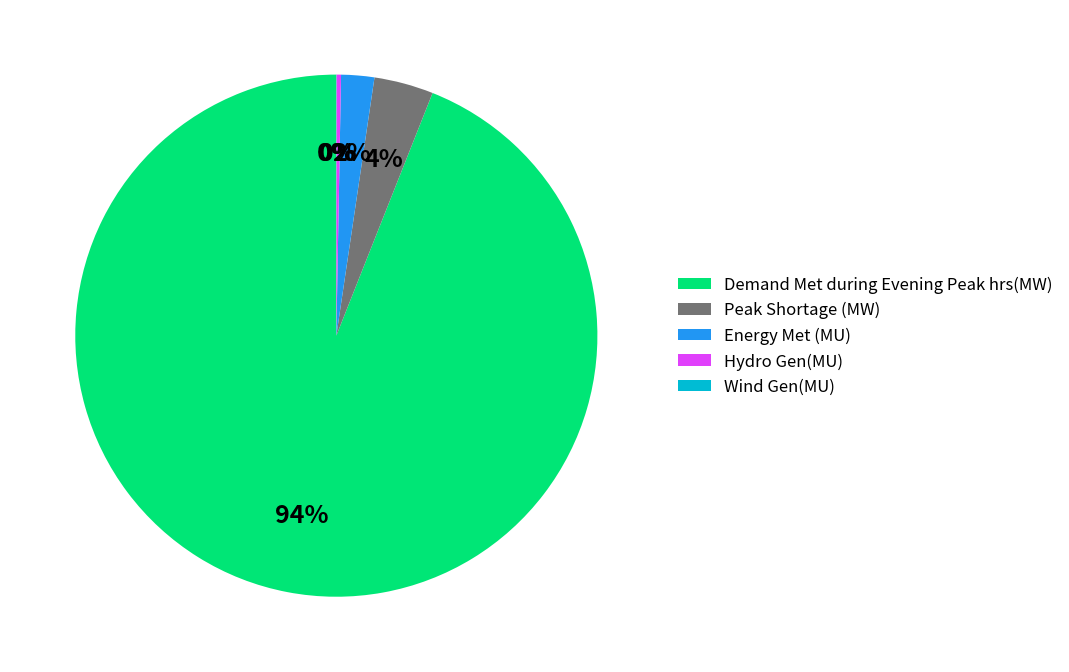

True or false: Demand Met during Evening Peak hrs(MW) accounts for 94% of the total.

True